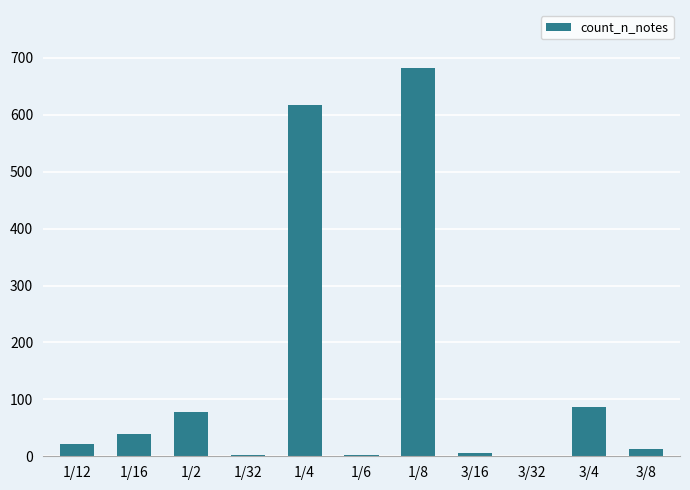

What is the greatest value displayed?

682